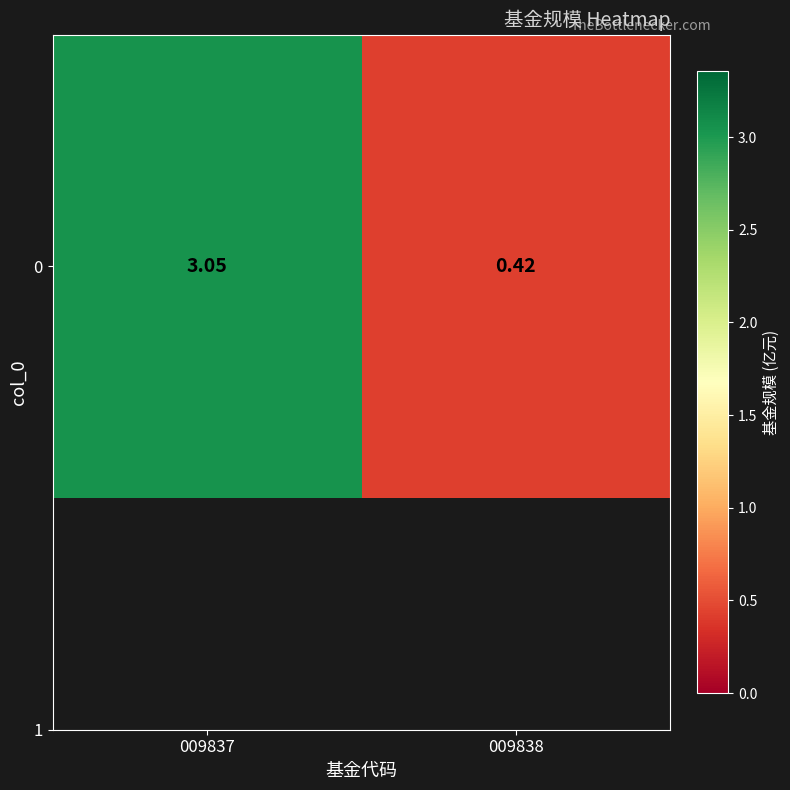

What is the change in value from 009837 to 009838?

-2.6